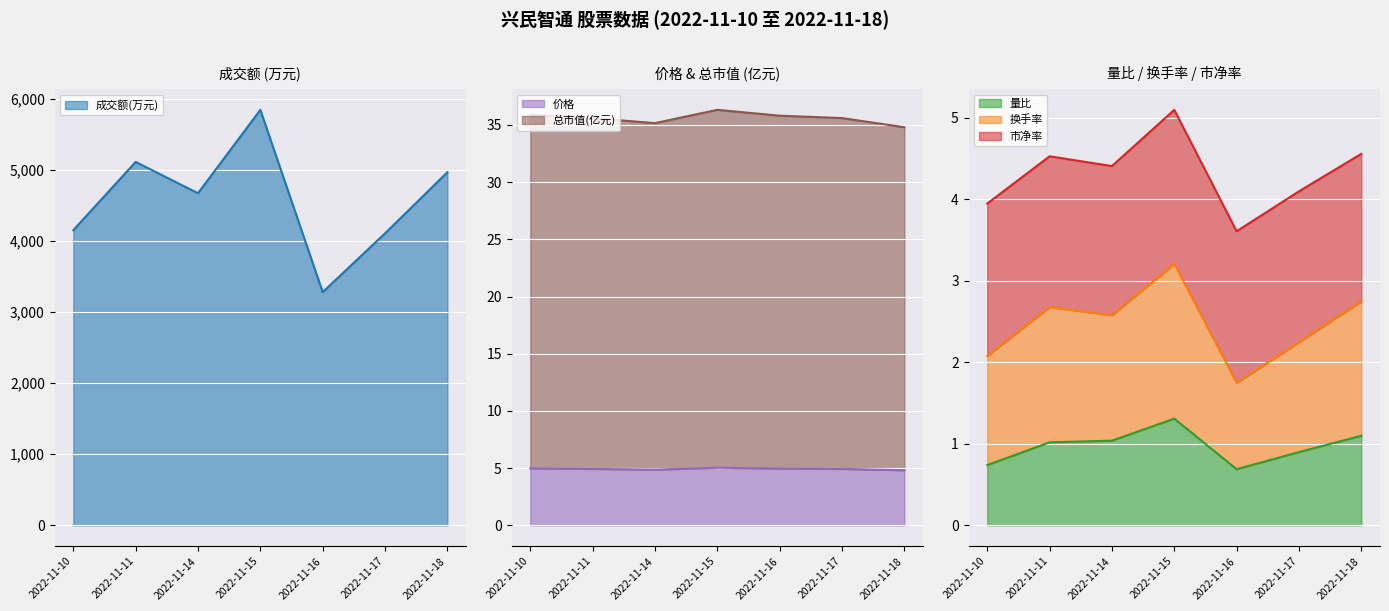

What is the difference between the highest and lowest values at 2022-11-18?

4962.9